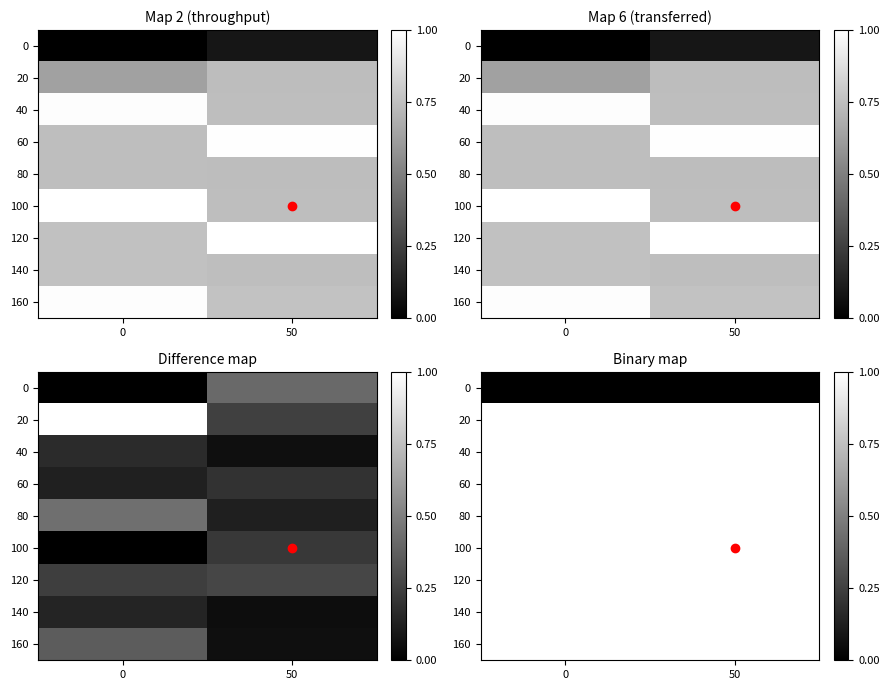

Rank the series by their maximum value, from highest to lowest.

20, 40, 60, 80, 100, 120, 140, 160, 0